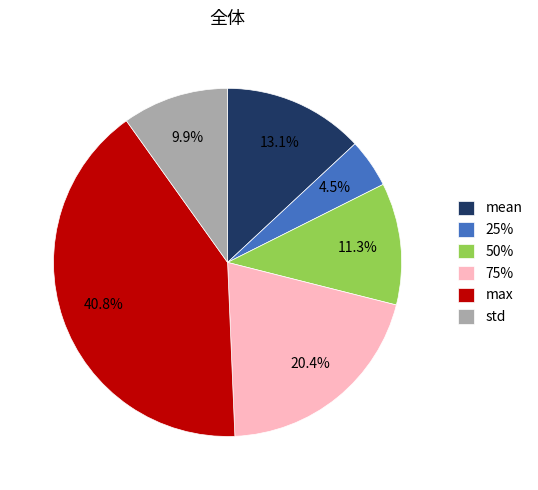

To the nearest percent, what is the average slice percentage?

17%